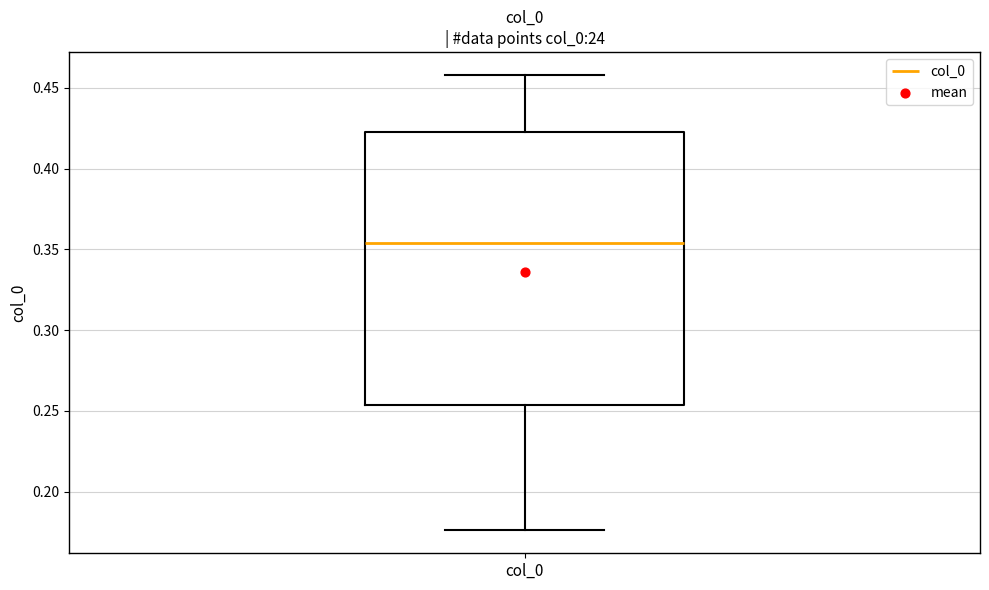

Read this box plot against the y-axis: the position of the median line, the range covered by the box, and the ends of both whiskers. The values are not printed on the chart, so give them approximately, as read against the axis.

median 0.355, box 0.255 to 0.425, whiskers 0.175 to 0.460